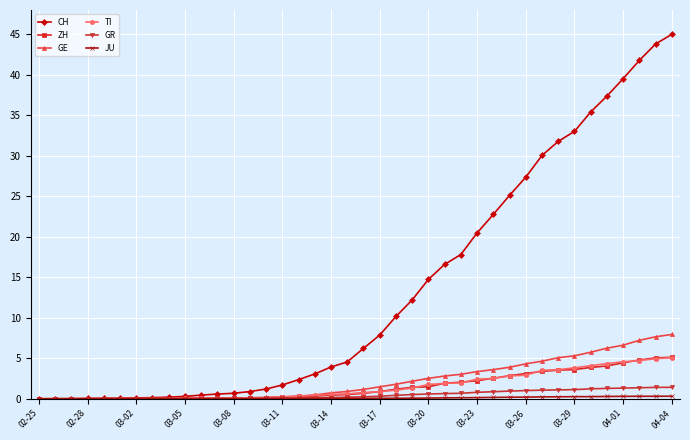

What is the difference between the maximum and minimum values in the TI series?

5.1